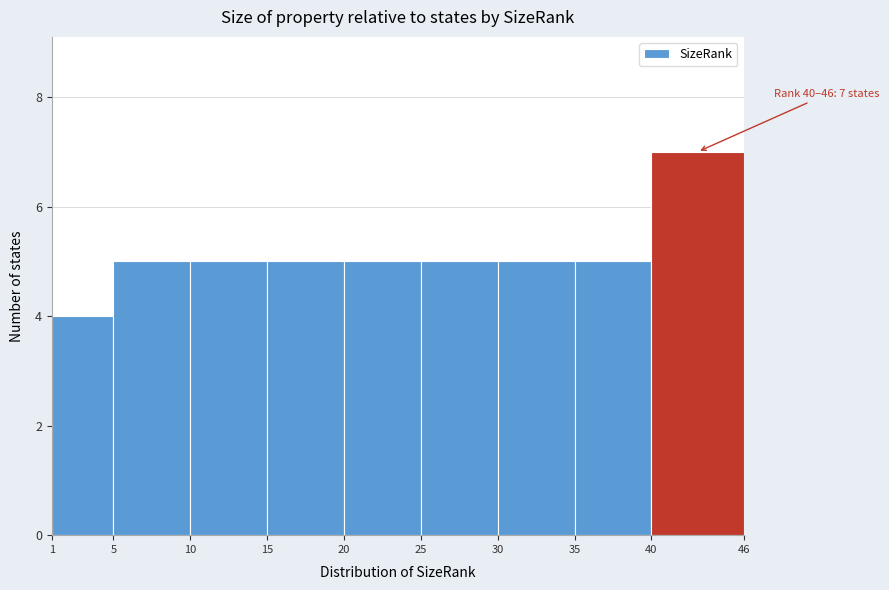

Over which range of the x-axis is the bar tallest?

40 to 46